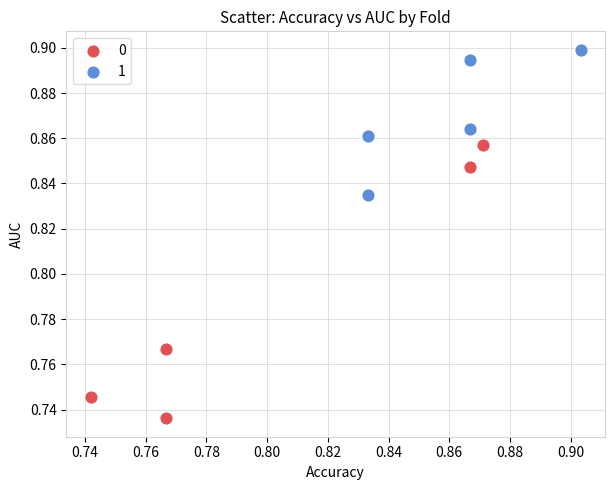

Which series has the largest Y range (max minus min)?

0